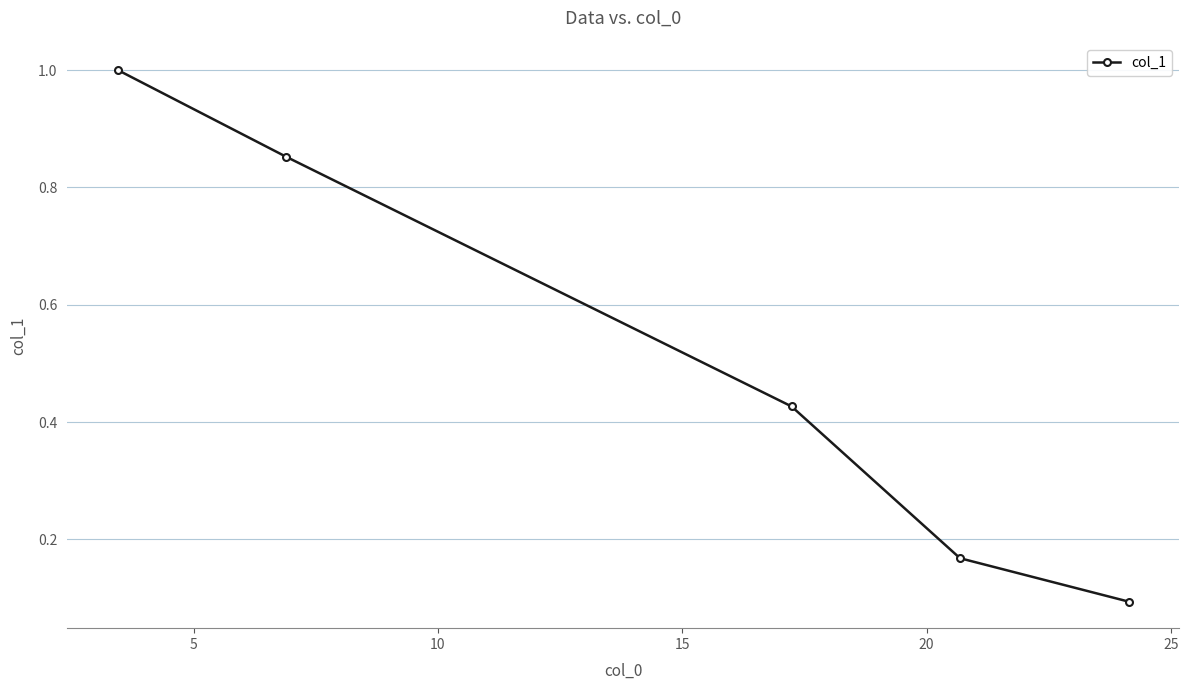

Does the chart have visible grid lines?

Yes